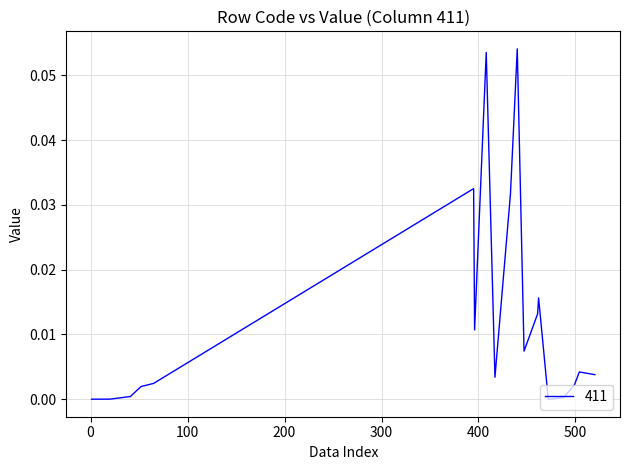

Which category has the highest value across all series?

440